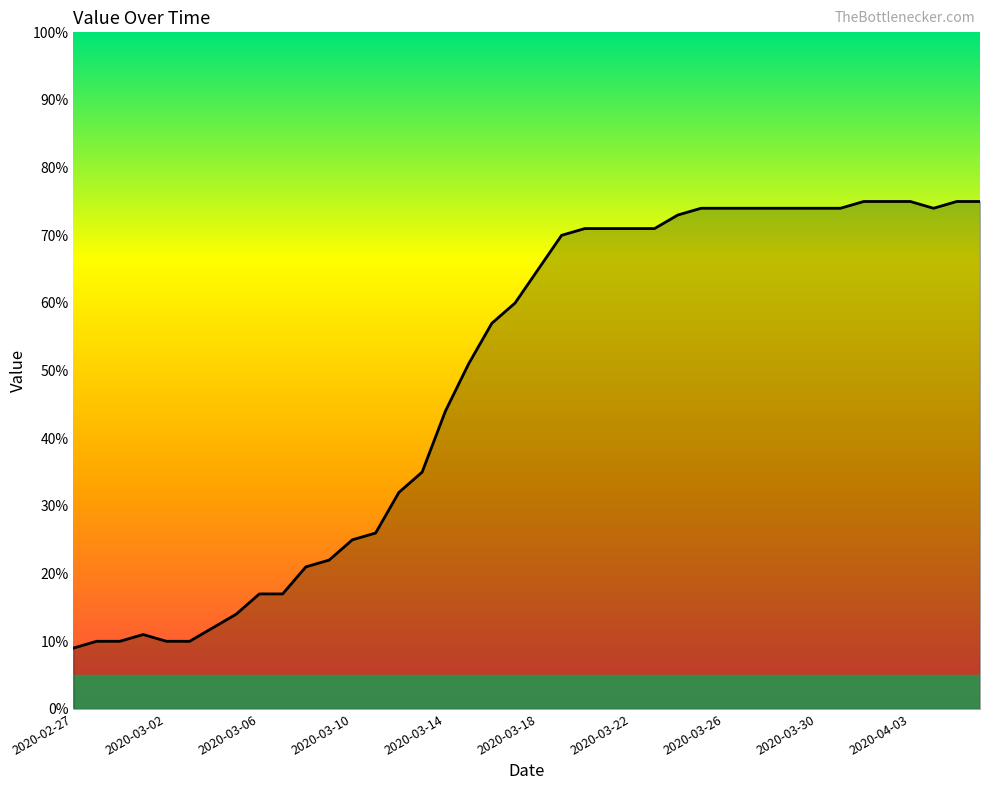

What is the difference between the maximum and minimum values?

66